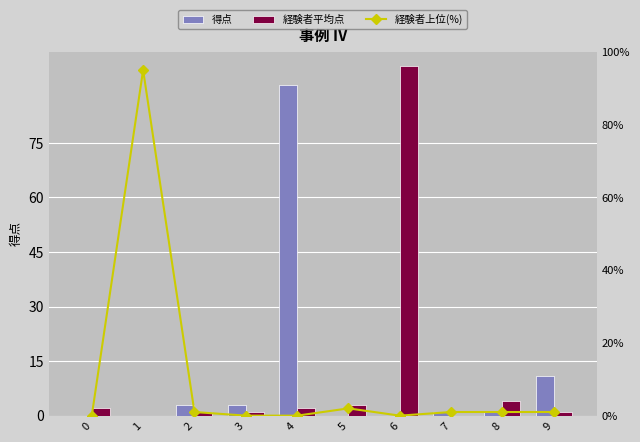

Rank the series at 9 from lowest to highest value.

col_6, col_1, col_4